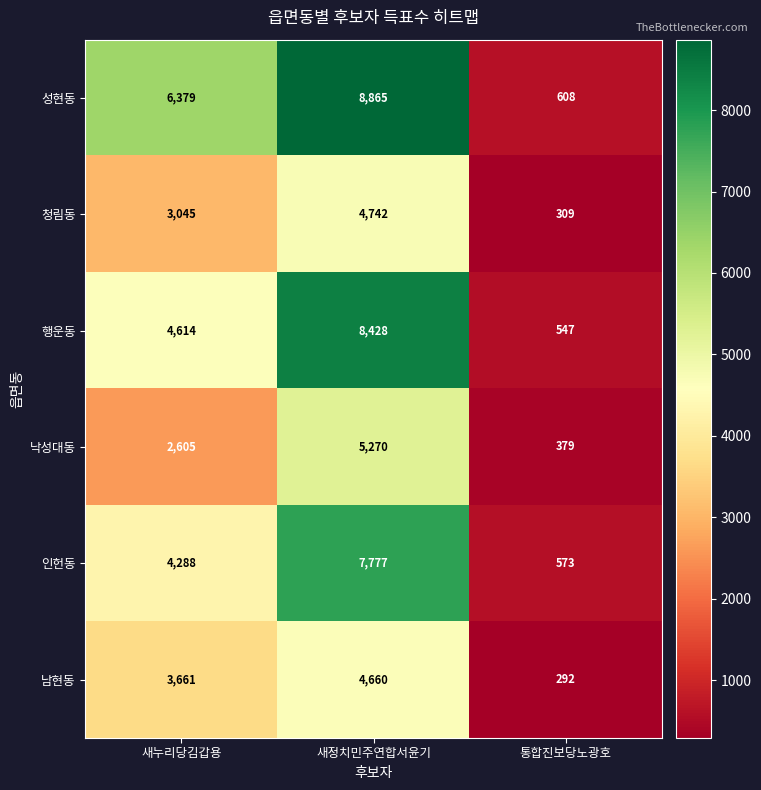

At 새정치민주연합서윤기, list the series in order from smallest to largest.

남현동, 청림동, 낙성대동, 인헌동, 행운동, 성현동